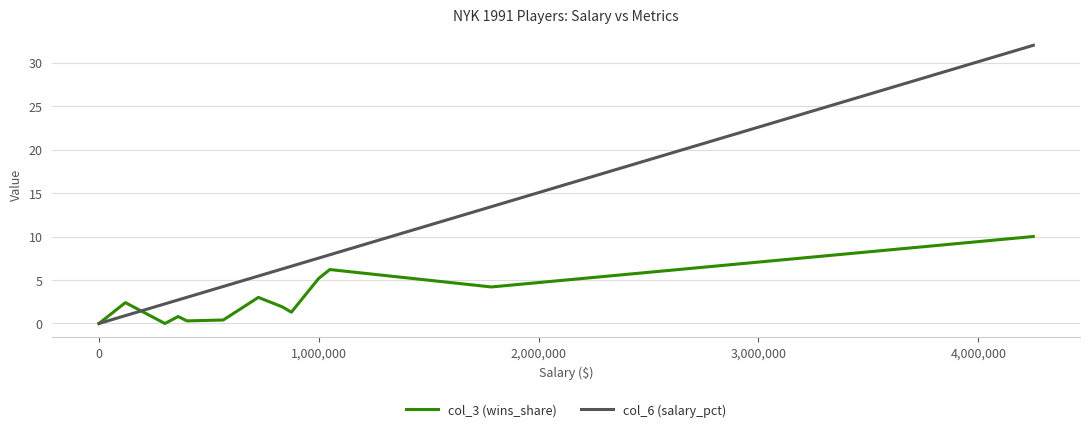

Rank the series by their average value, from highest to lowest.

col_6 (salary_pct), col_3 (wins_share)